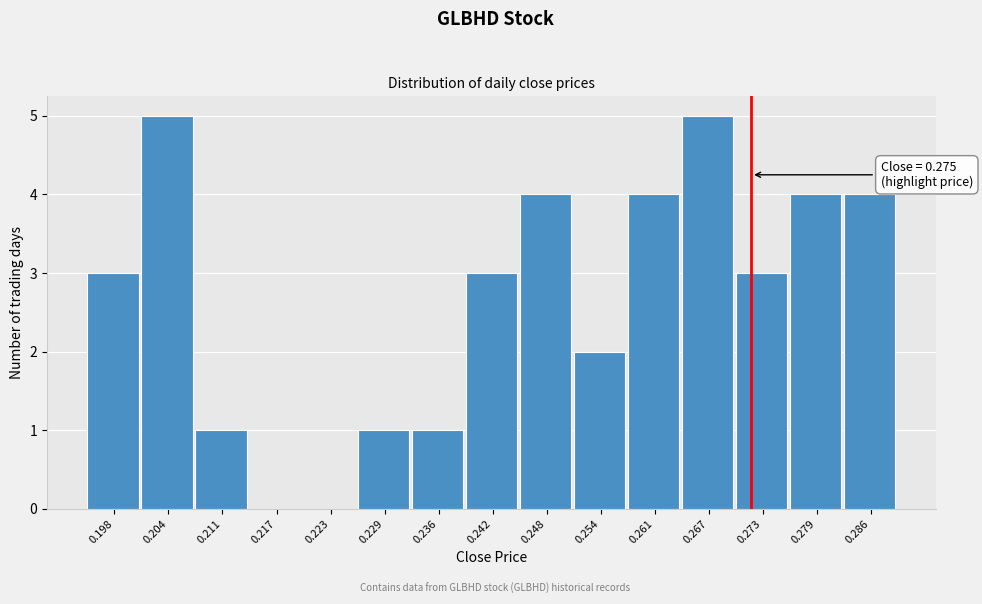

Reading left to right, transcribe all the data shown in this chart.

0.198=3	0.204=5	0.211=1	0.217=0	0.223=0	0.229=1	0.236=1	0.242=3	0.248=4	0.254=2	0.261=4	0.267=5	0.273=3	0.279=4	0.286=4